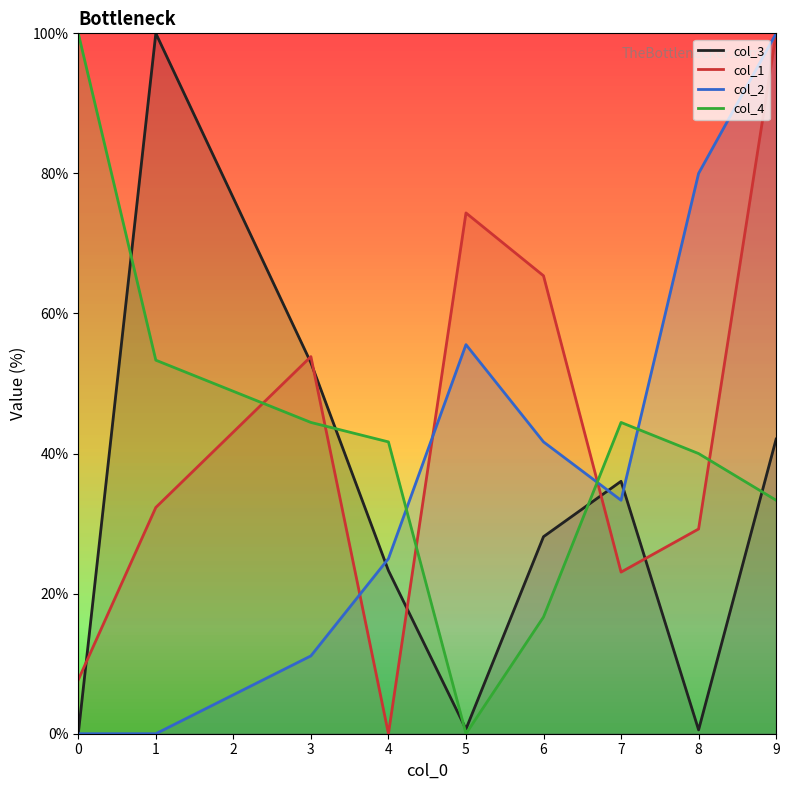

At 7, list the series in order from smallest to largest.

col_1, col_2, col_3, col_4